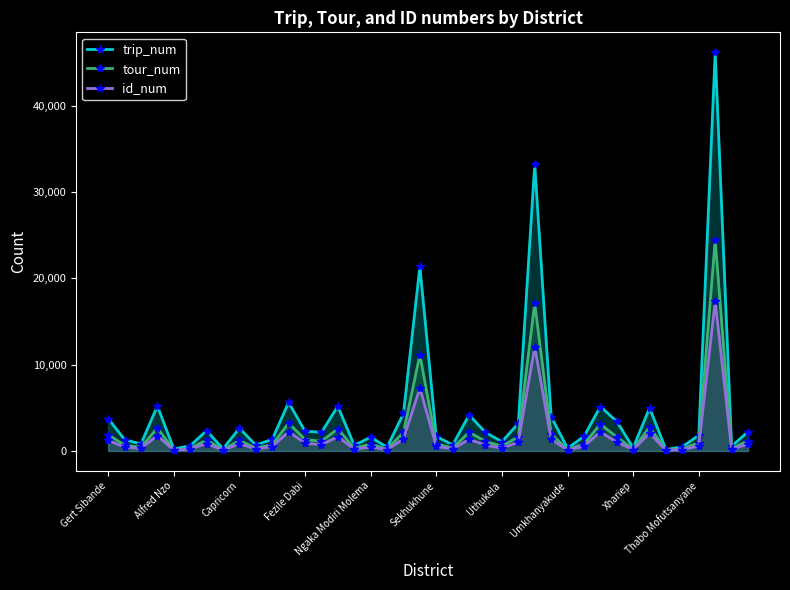

What is the highest value of the tour_num series?

24445